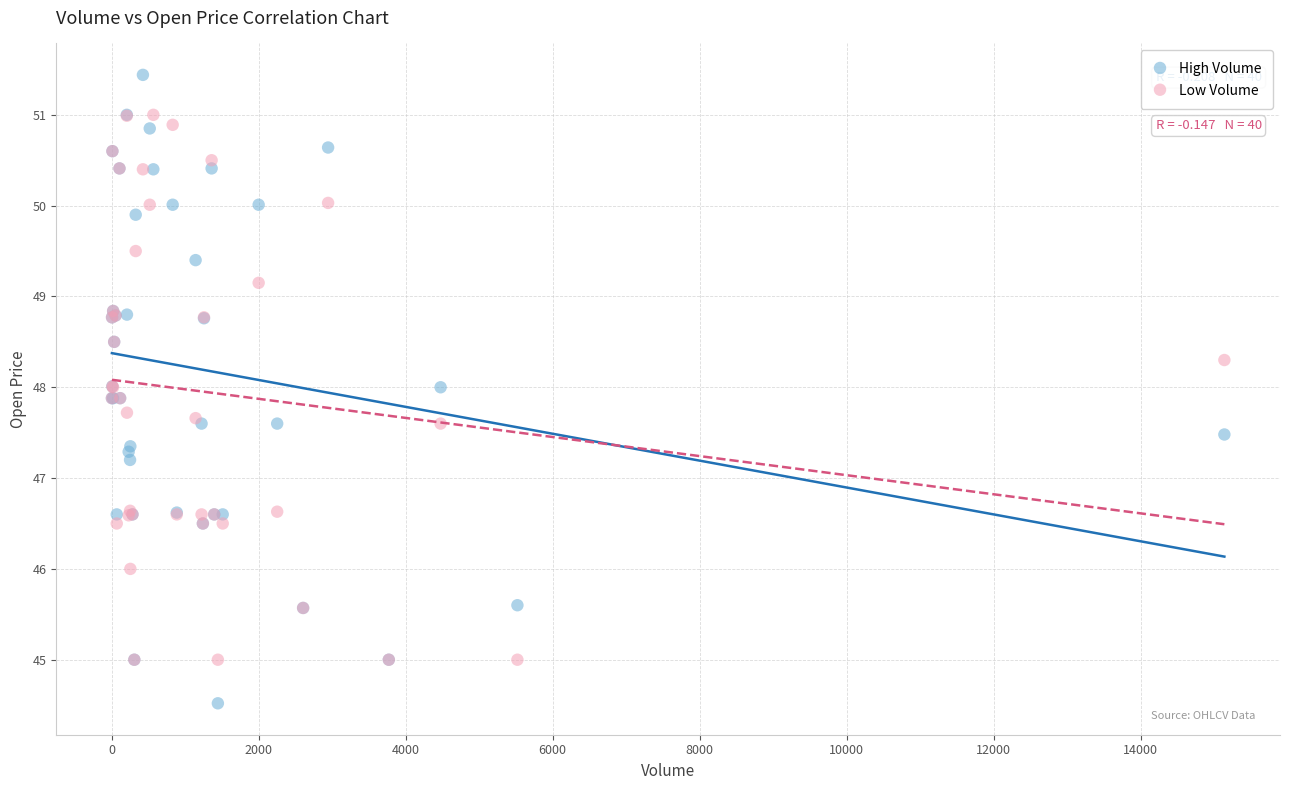

Which series reaches the minimum Y coordinate?

High Volume